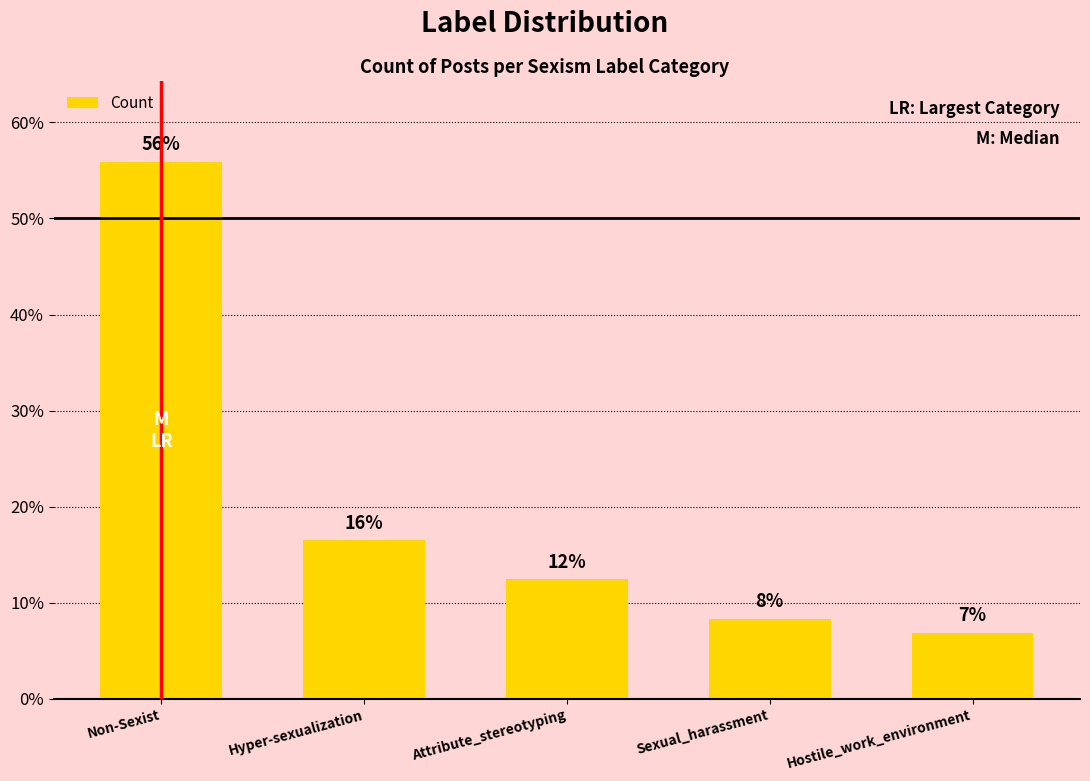

What value does the data have at Hyper-sexualization?

16.5